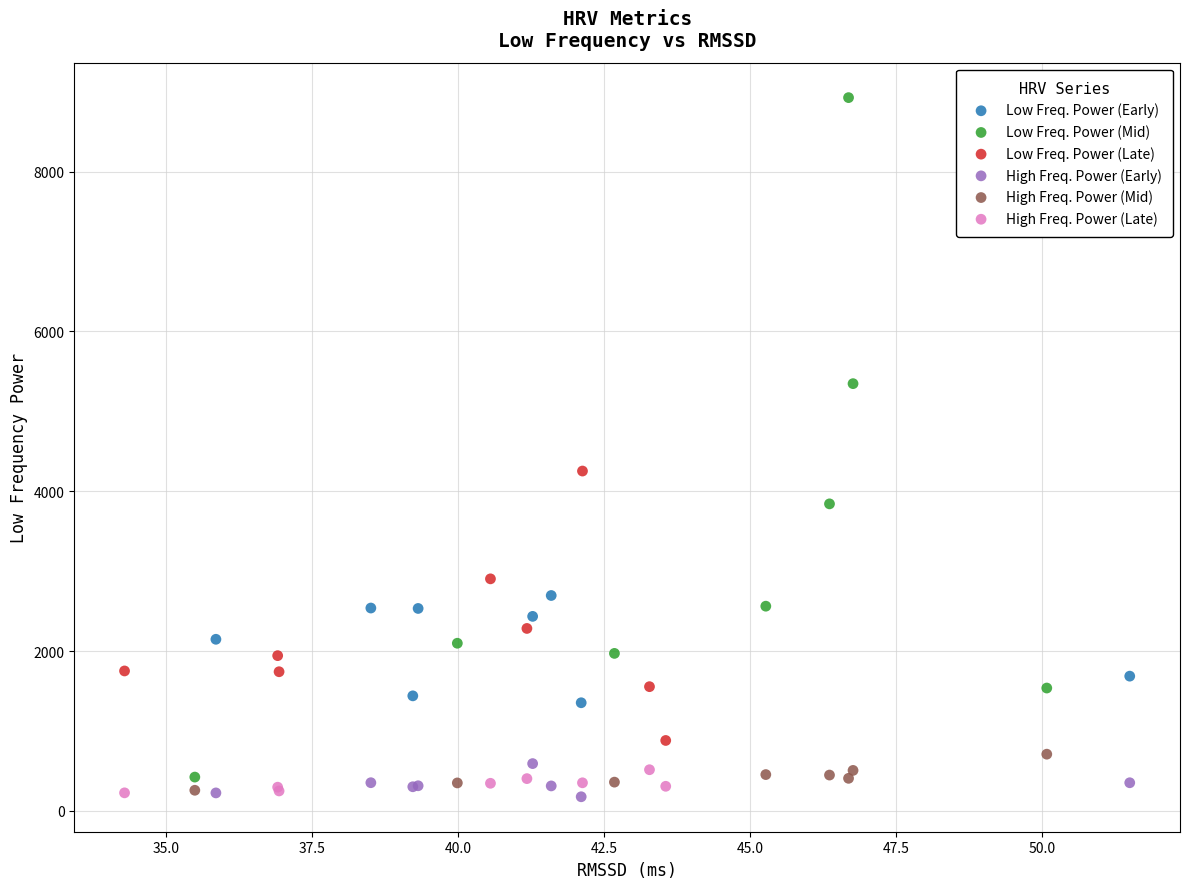

Which series contains the highest Y value?

Low Freq. Power (Mid)